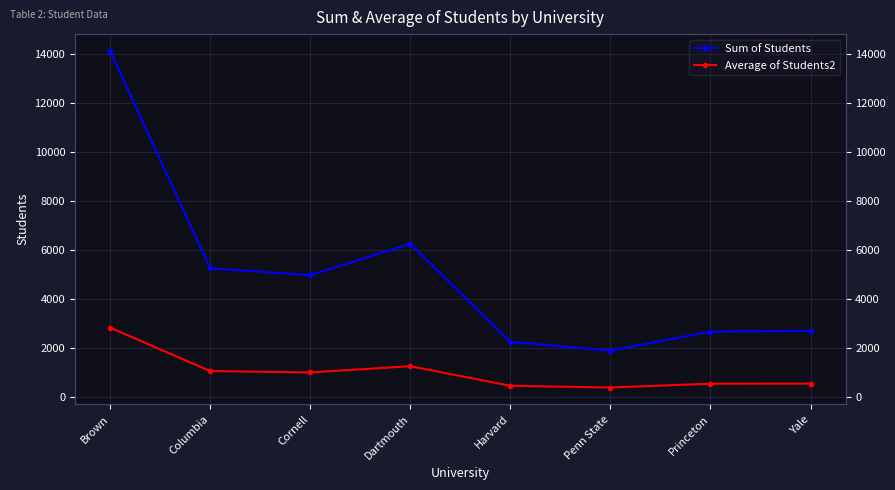

Read the Average of Students2 value at Brown.

2825.4